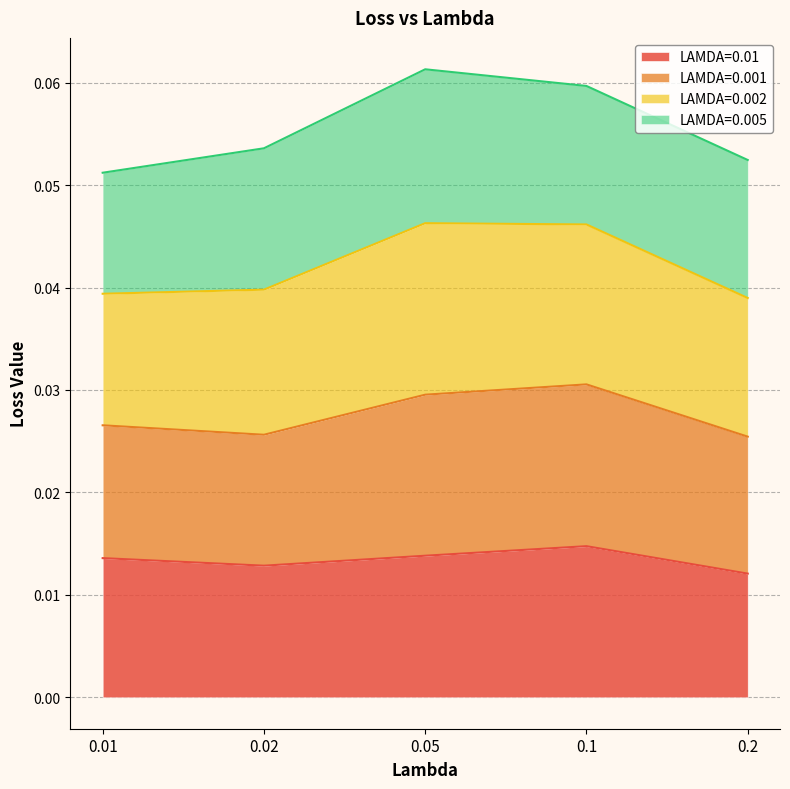

True or false: LAMDA=0.01 has a value of 0.0 at 0.05.

False